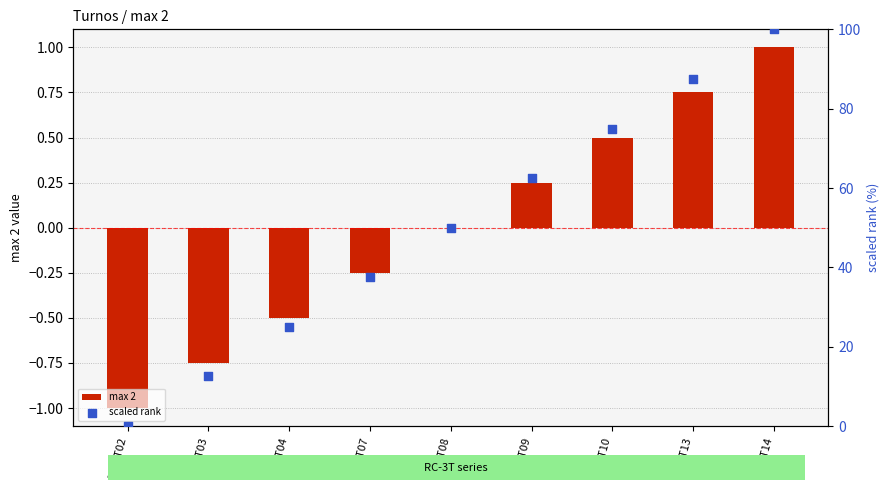

Which series has the largest Y range (max minus min)?

scaled rank